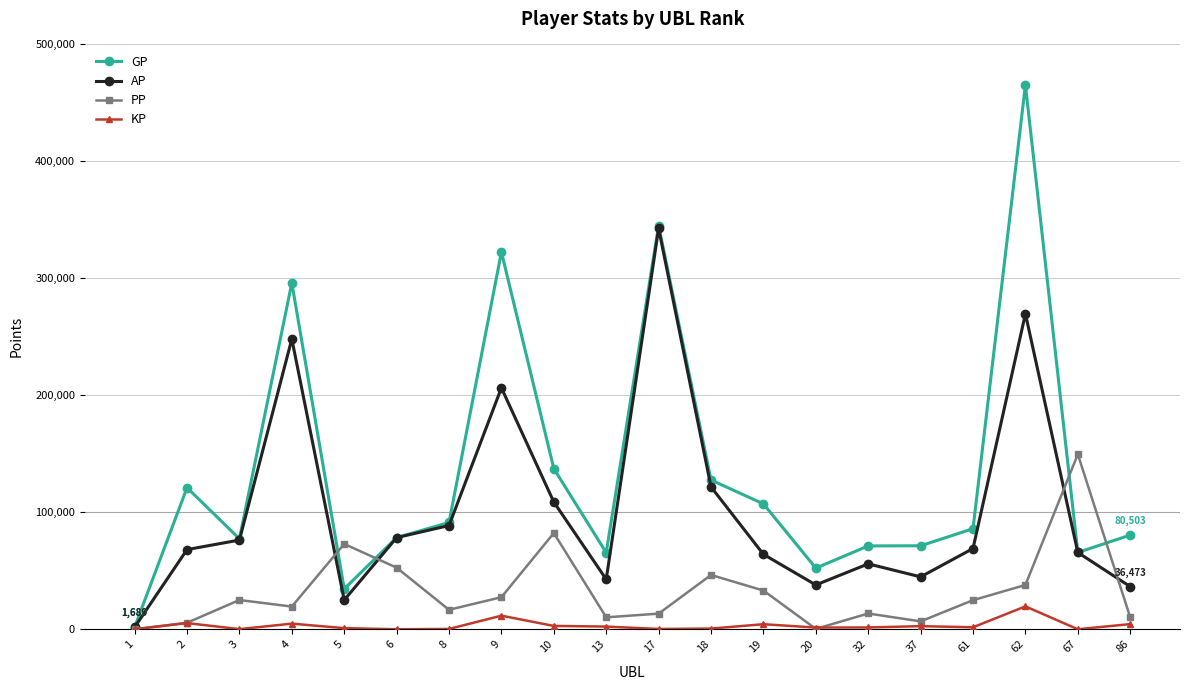

Which series has the largest range (max minus min)?

GP